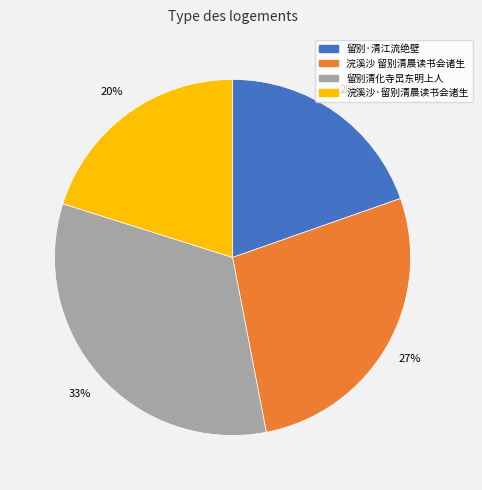

What percentage is the 浣溪沙·留别清晨读书会诸生 slice, to the nearest percent?

20%